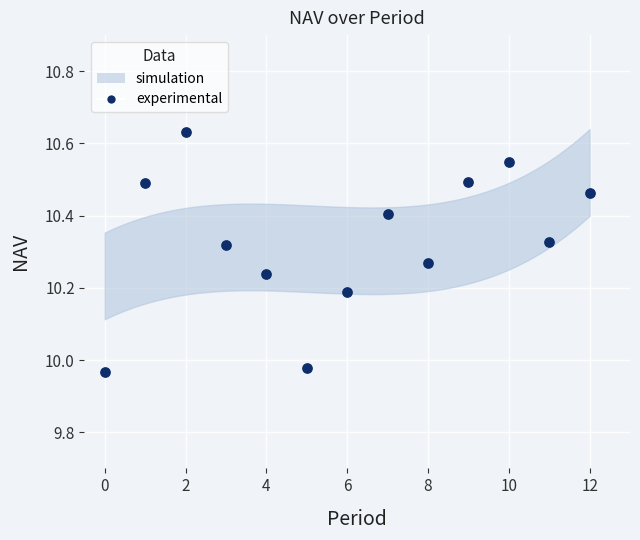

What is the range of Y values (max minus min)?

0.7